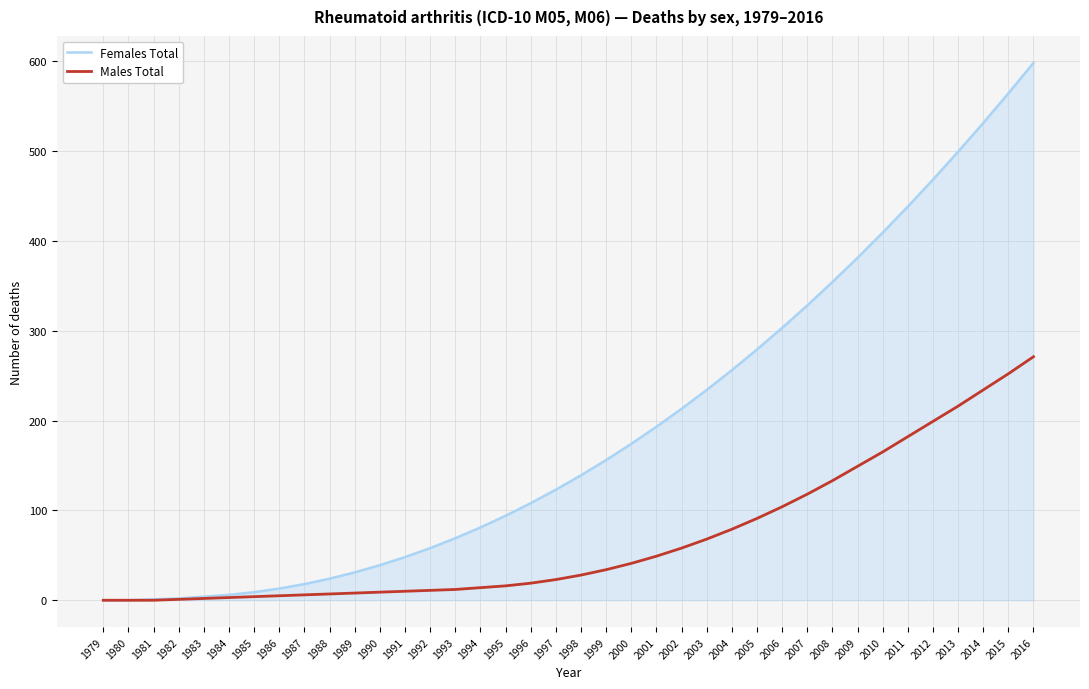

Rank the series at 1998 from lowest to highest value.

Males Total, Females Total